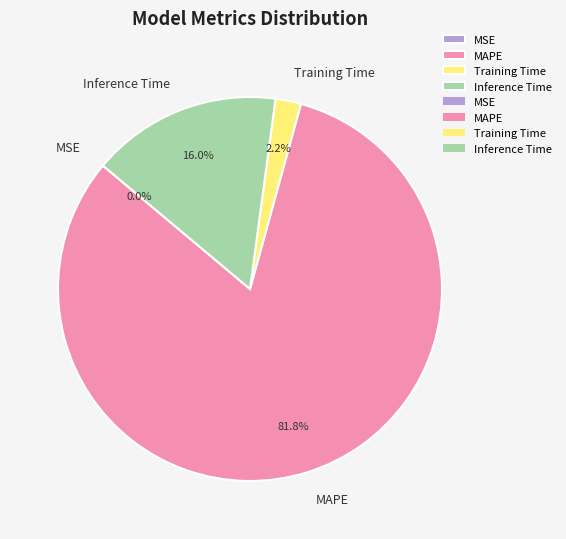

What is the majority slice?

MAPE